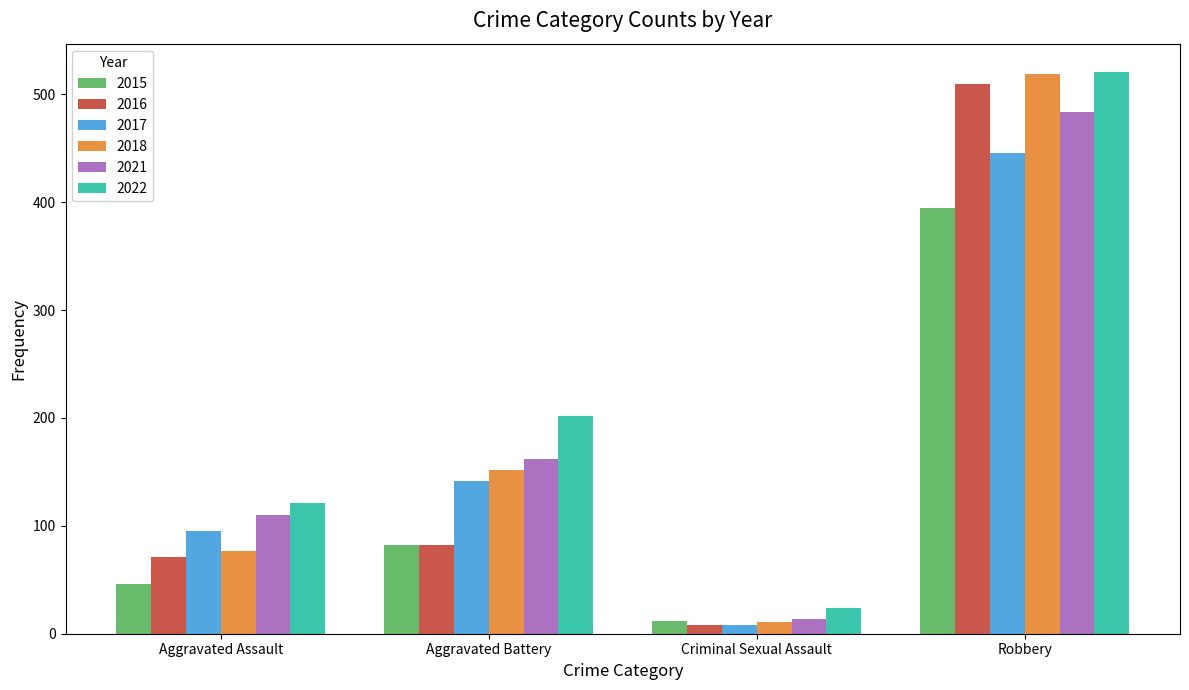

What is the sum of all 2021 values?

770